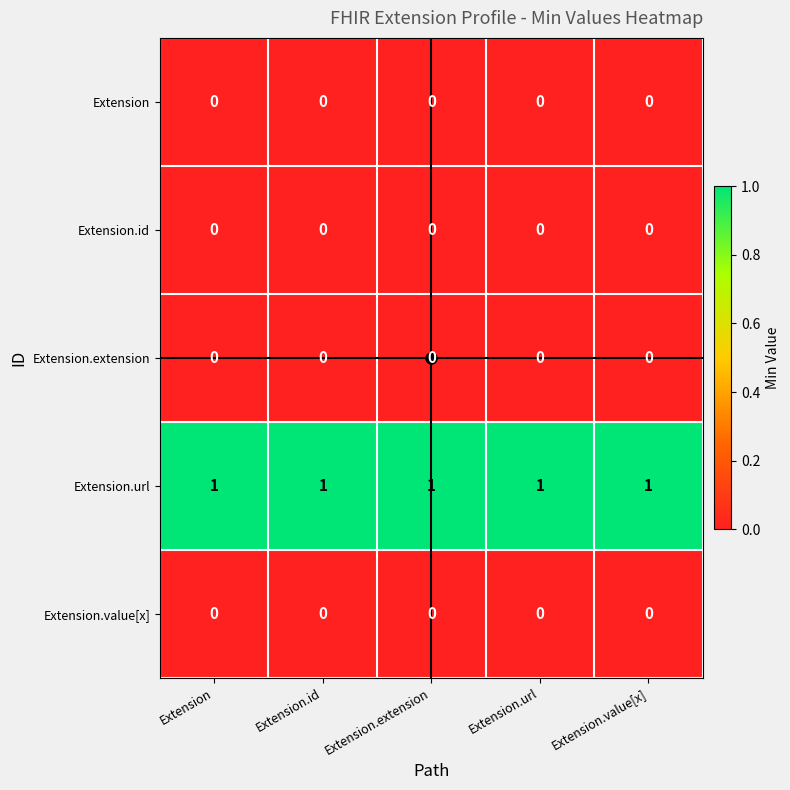

True or false: Extension.extension has a value of 0 at Extension.url.

True